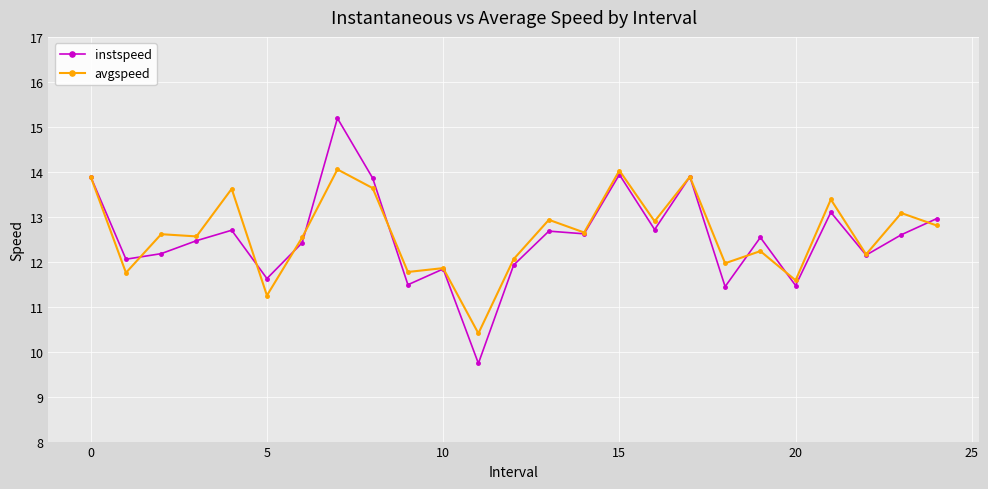

How many data points in instspeed are above 12?

18